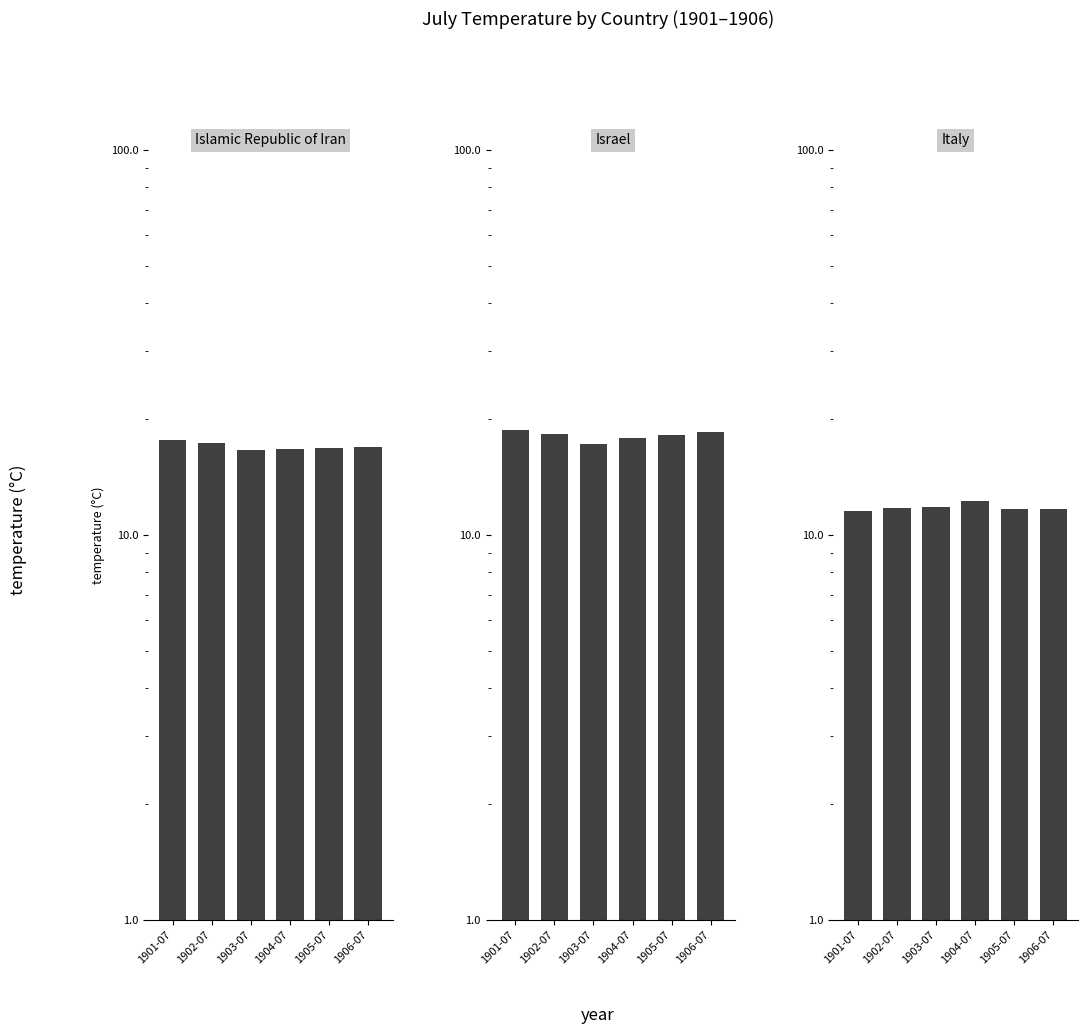

Reading right to left, what are all the values shown in this chart?

IRN: 17.0	16.8	16.8	16.7	17.4	17.7
ISR: 18.5	18.2	17.9	17.2	18.3	18.8
ITA: 11.7	11.7	12.3	11.8	11.8	11.5